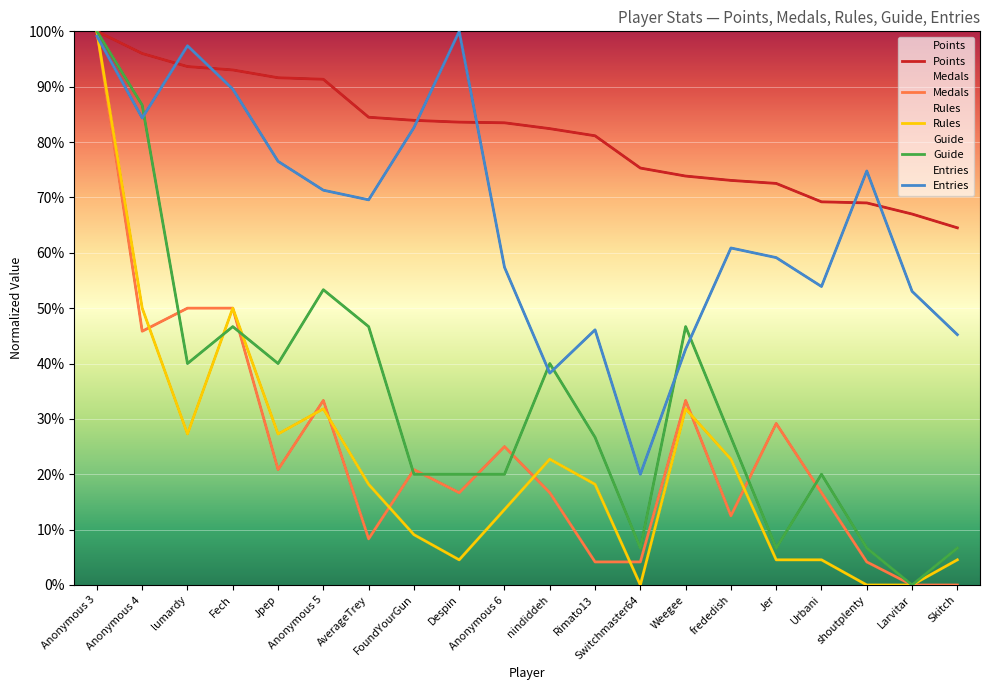

At which category does Medals reach its first local valley?

Anonymous 4